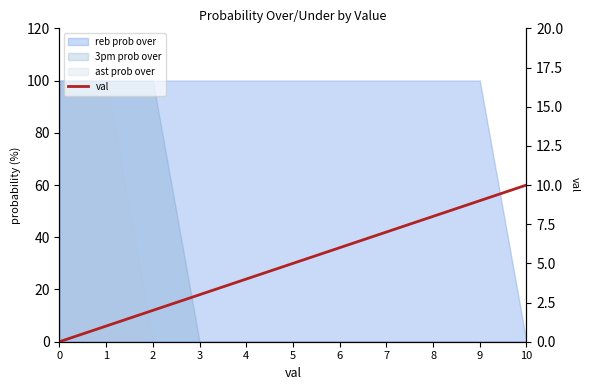

List the labels in order of value, largest first.

10, 9, 8, 7, 6, 5, 4, 3, 2, 1, 0